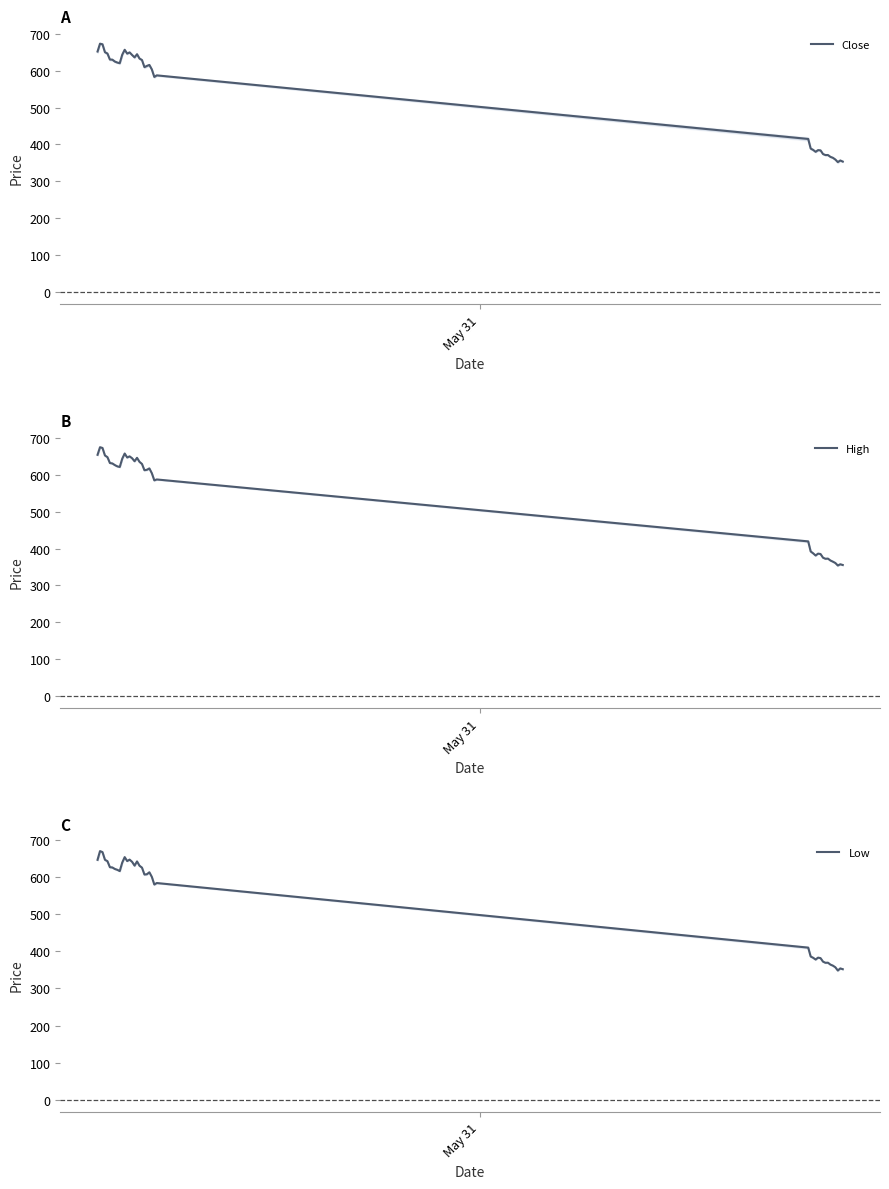

True or false: Close and High intersect in this chart.

False